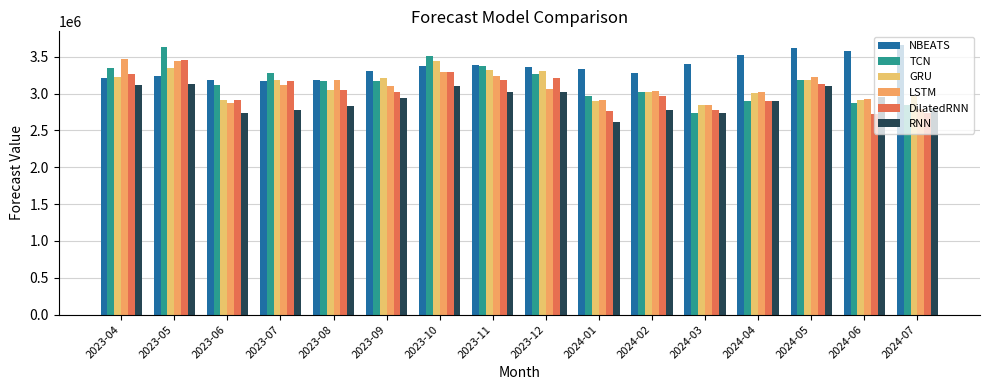

What position from the left is 2023-07?

4